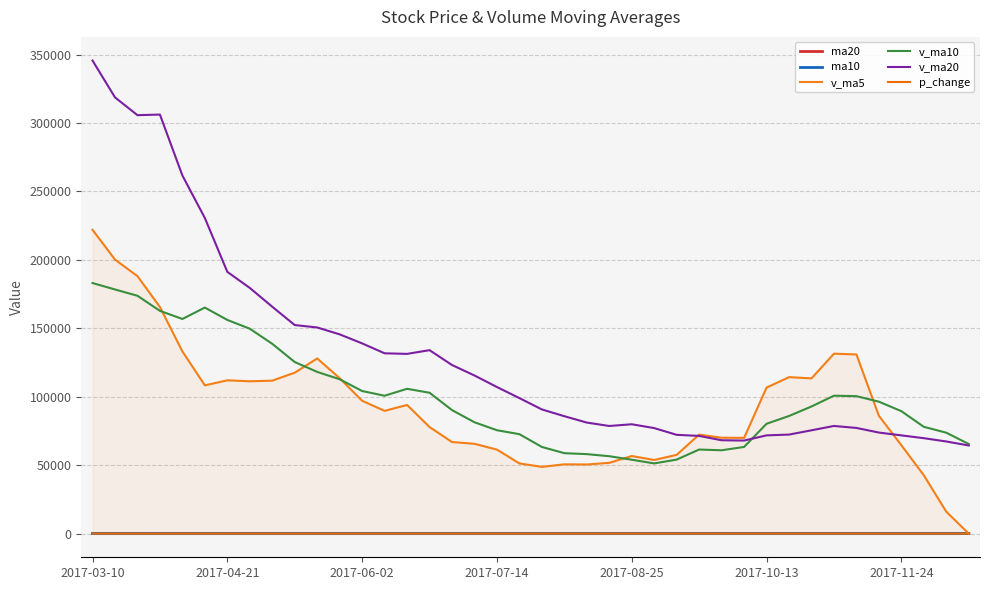

True or false: ma20 and v_ma20 intersect in this chart.

False